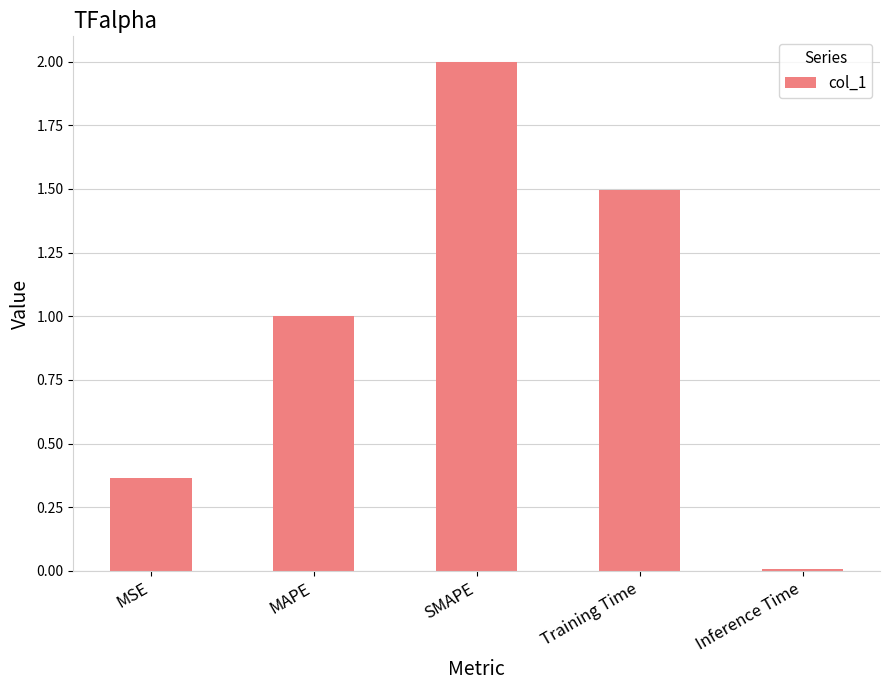

Where is the data nearest to the value 1?

MAPE